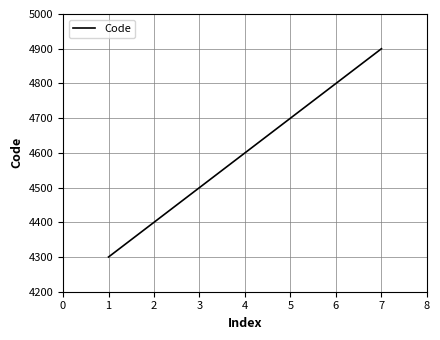

What is the maximum value shown in the chart?

4900